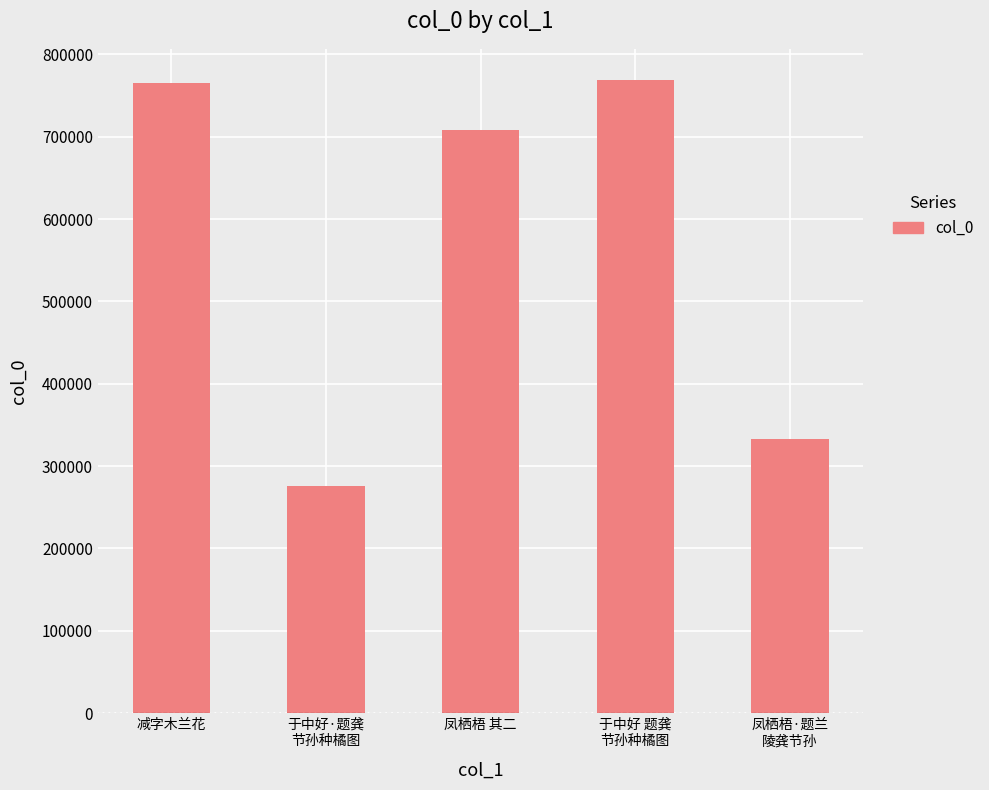

How many bars are there in total?

5